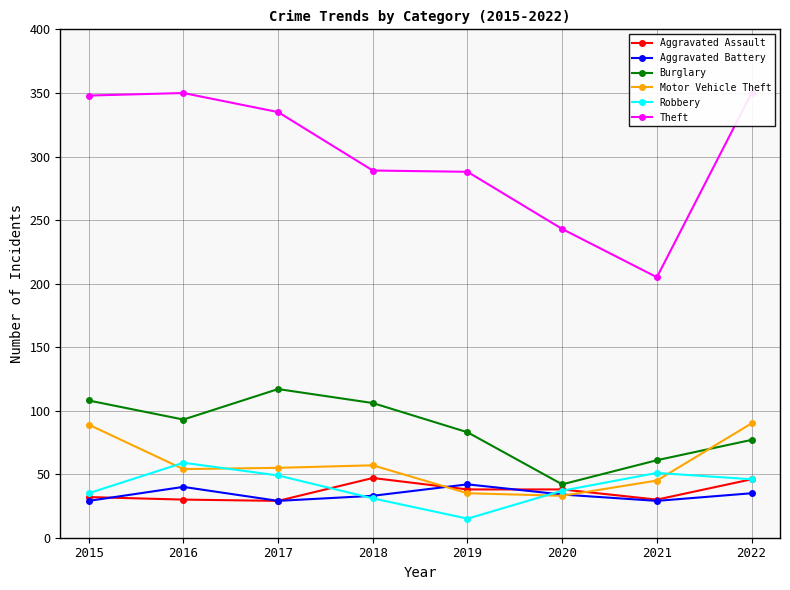

Which series changed the most between 2018 and 2021?

Theft